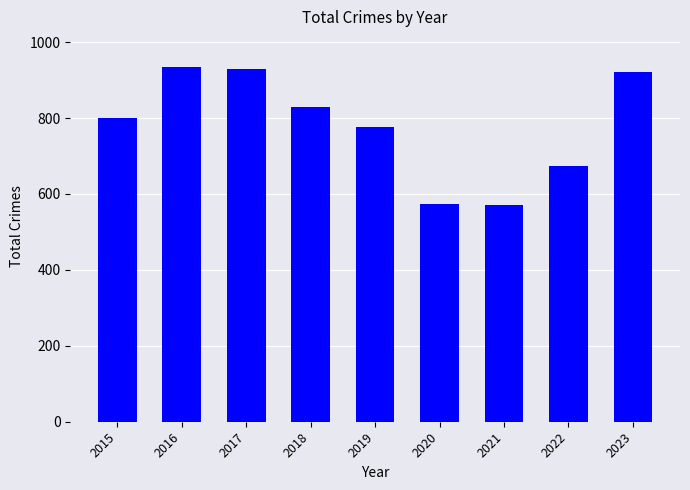

What is the value of the 7th bar from the left?

571